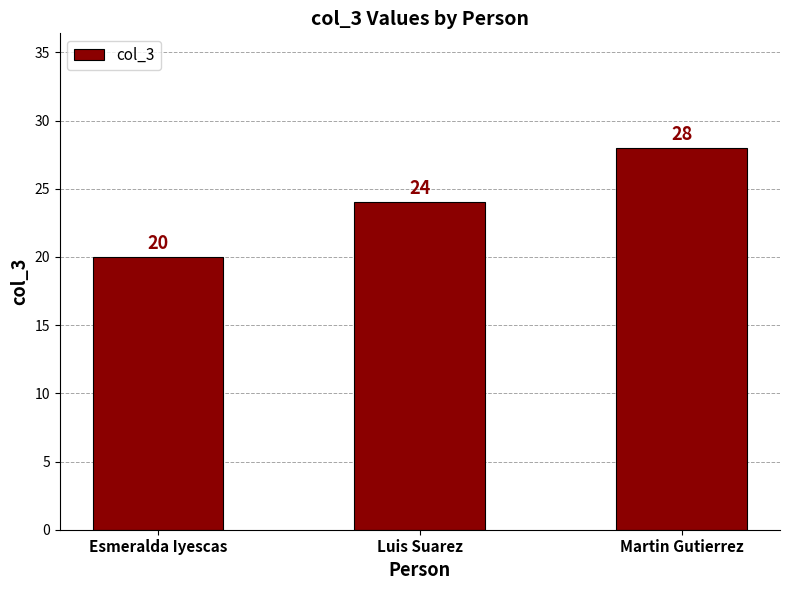

What is the label of the 3rd bar from the left?

Martin Gutierrez